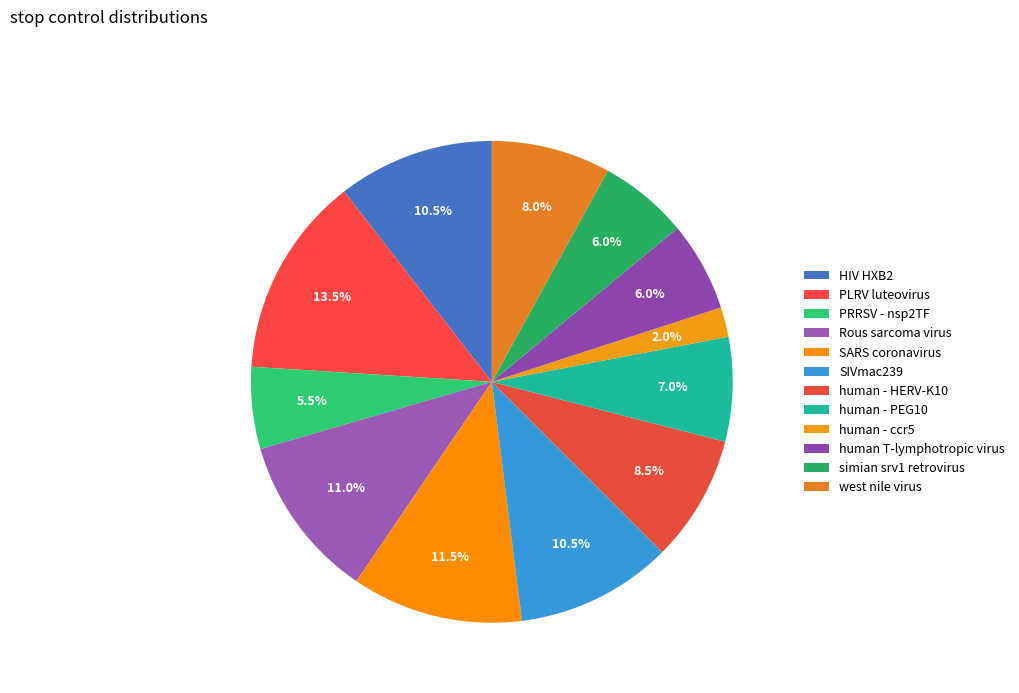

How many slices are in this pie chart?

12